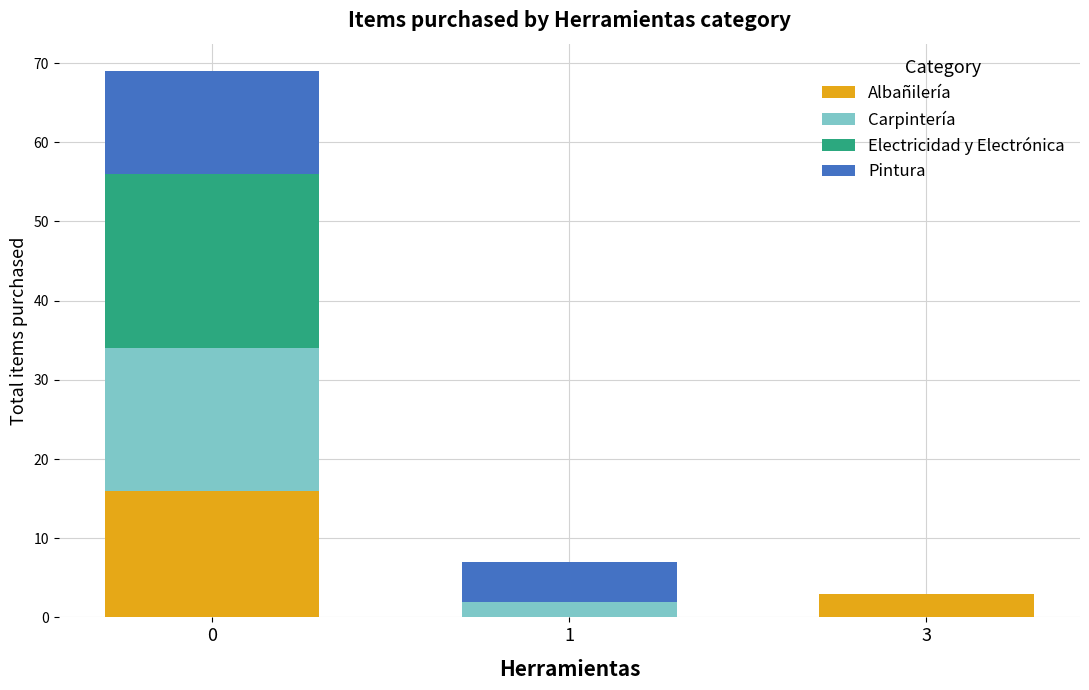

The value of Albañilería at 0 is 16. True or false?

True